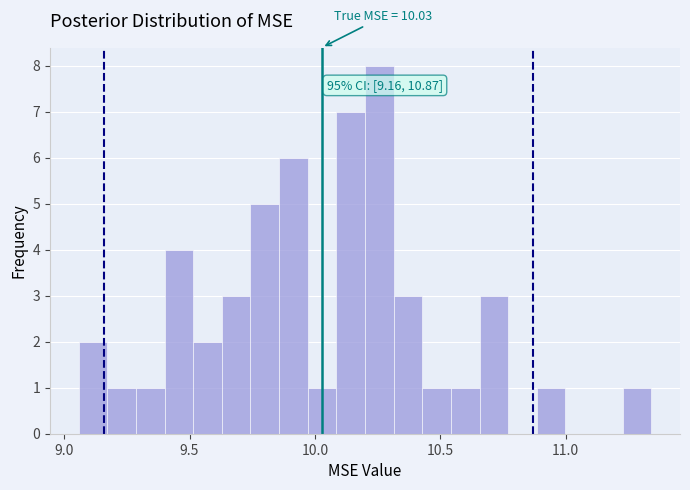

Around what value on the x-axis is the tallest bar? Give the approximate position of its centre, as read against the axis.

10.25